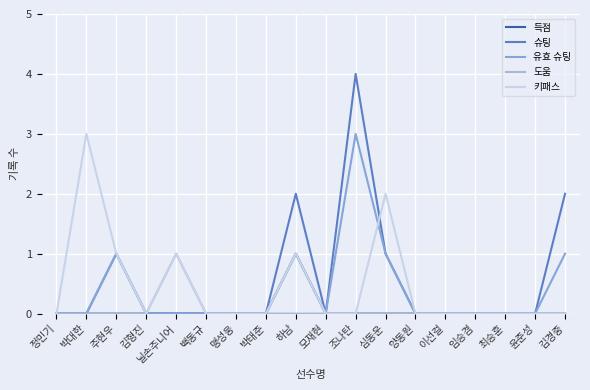

What position from the left is 김형진?

4